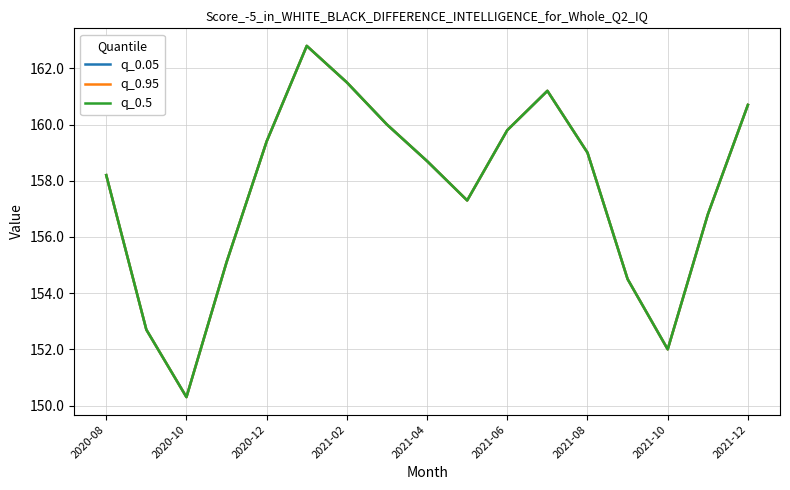

Is this an area chart (filled region under the line)?

No